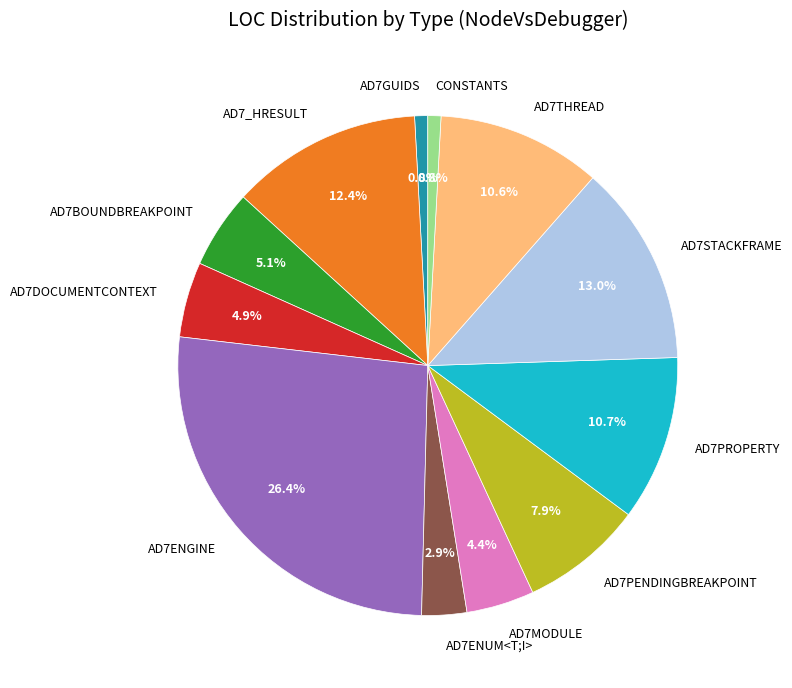

Is there any slice that represents more than half of the pie?

No